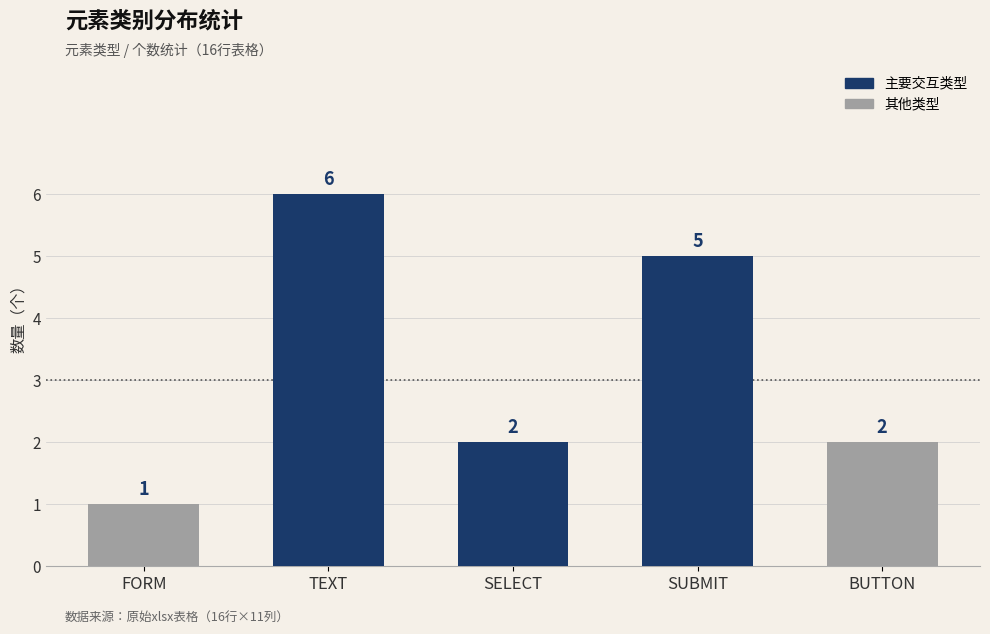

How many values are between 2 and 5?

3